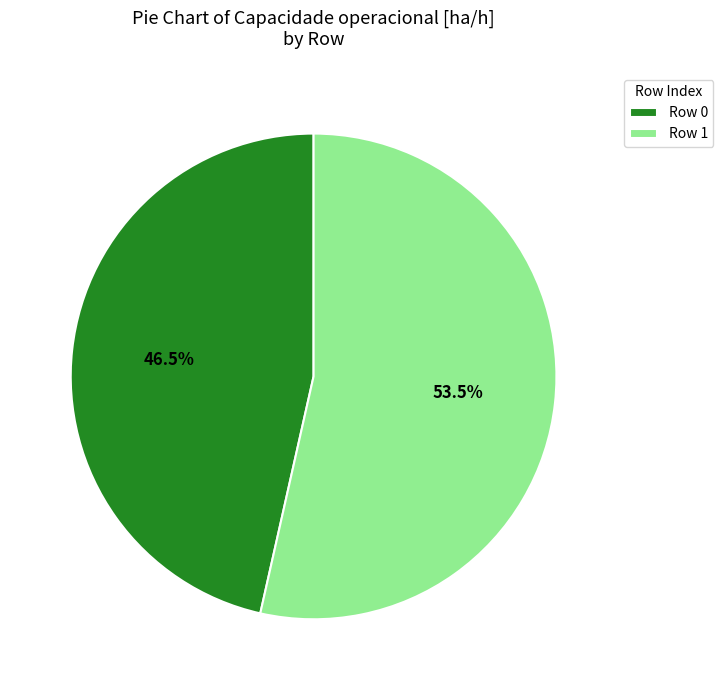

Which has a higher value, Row 1 or Row 0?

Row 1